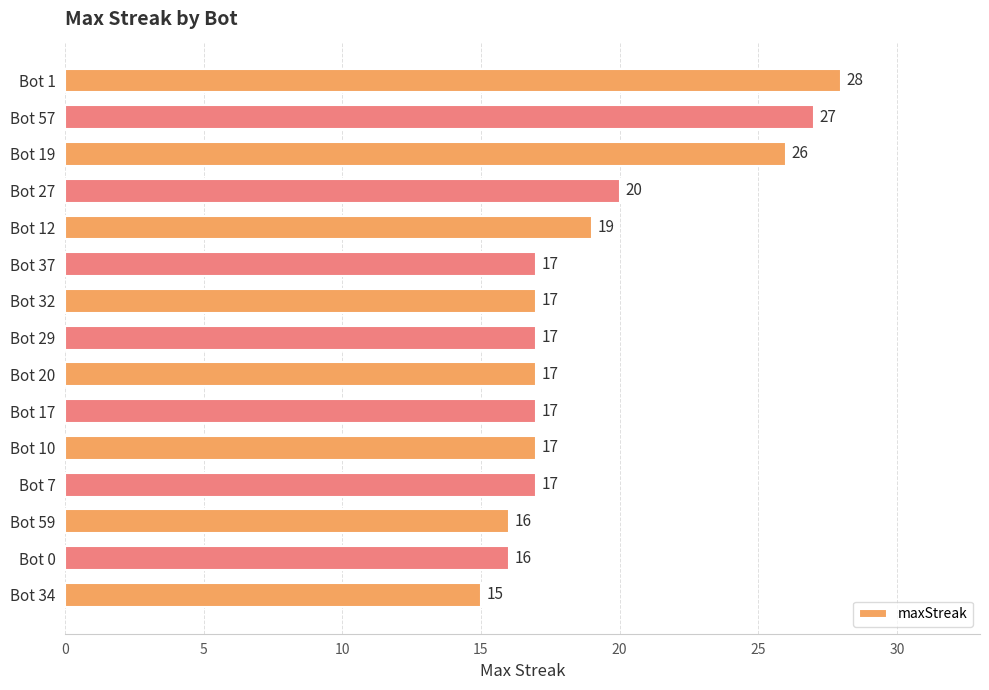

What is the sum of all values?

286